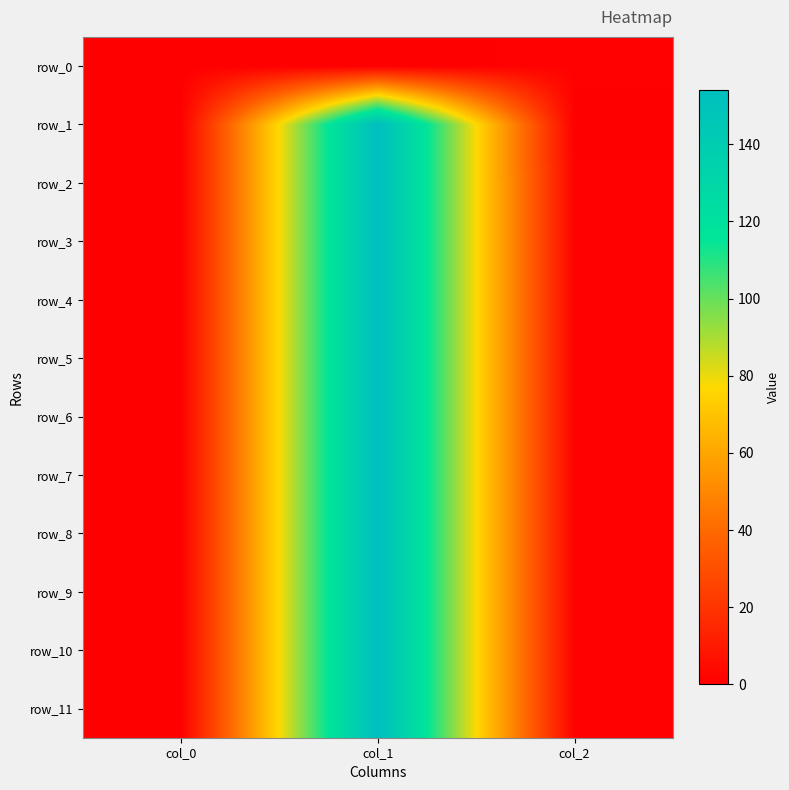

The value of row_7 at col_2 is 1.0. True or false?

True